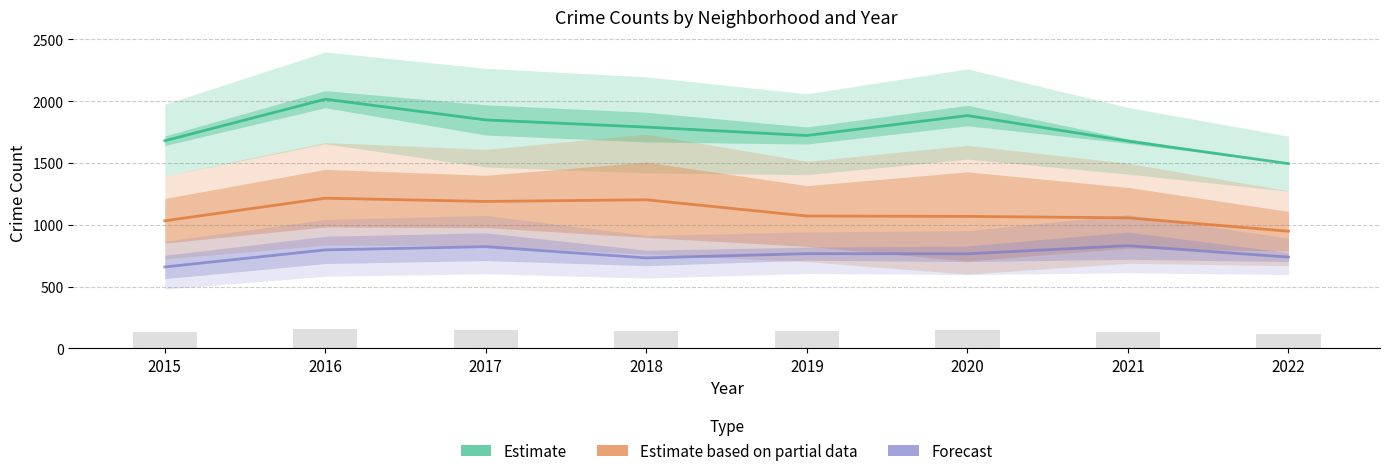

Which has a higher value, 2022 or 2016?

2016